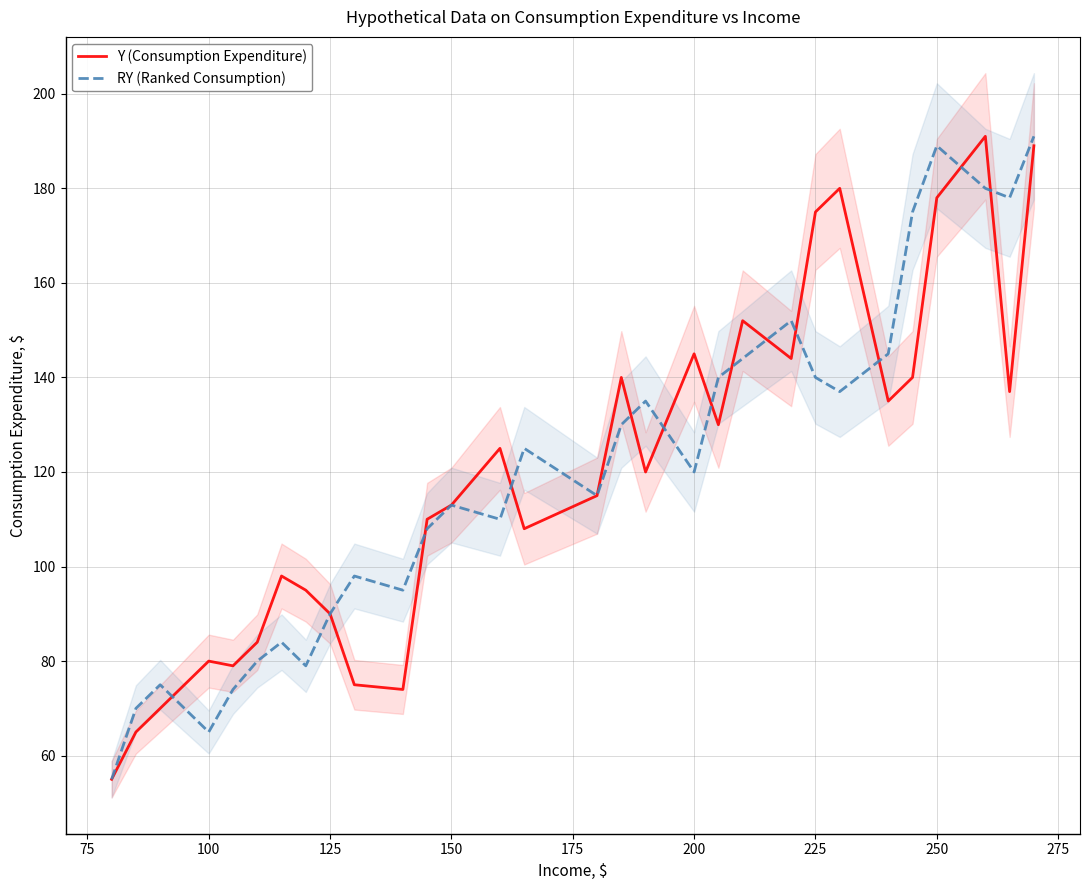

Is it true that Y (Consumption Expenditure) equals 39 at 250?

False